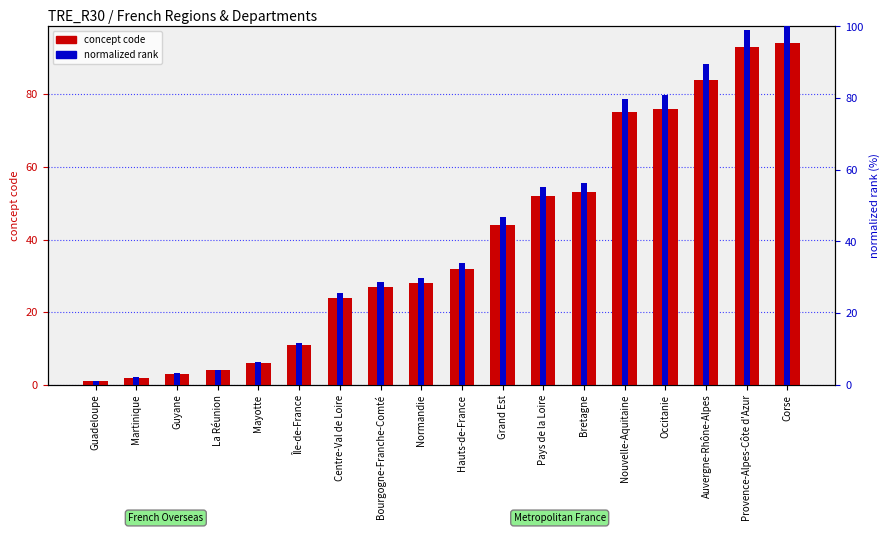

Which series changed the most between Martinique and Île-de-France?

normalized rank